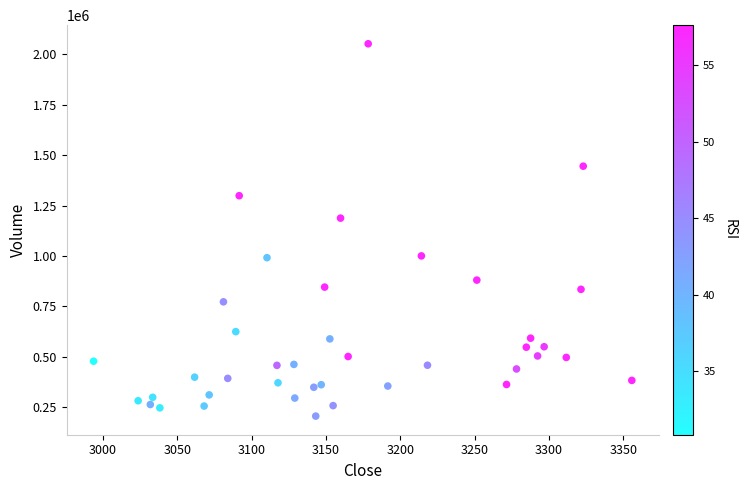

What Y value in the scatter plot is closest to 1129318?

1187970